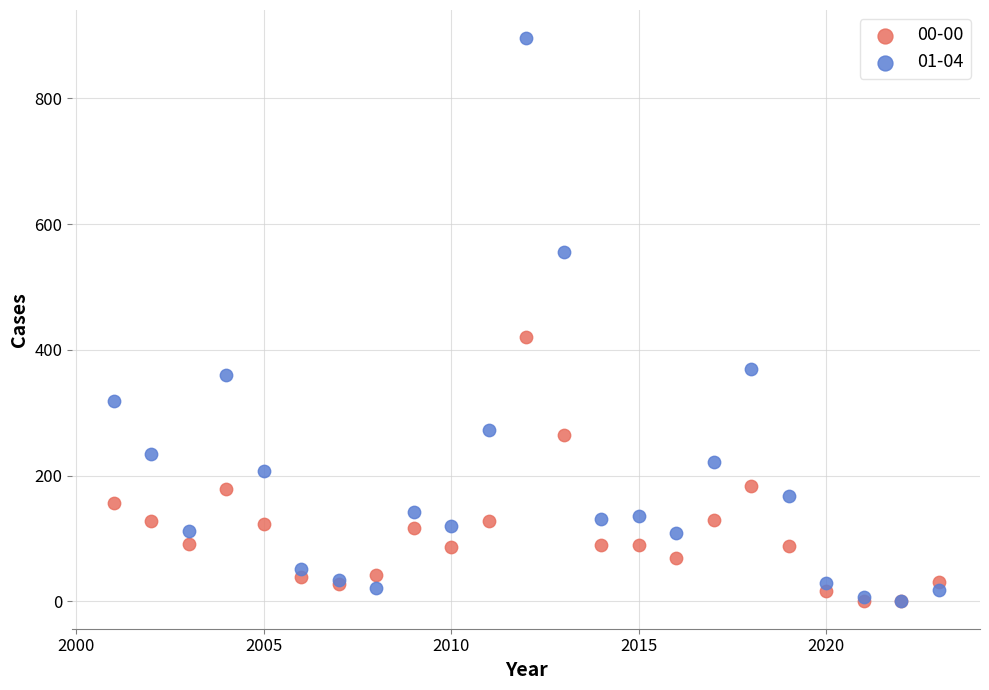

What are all the series names shown in the legend?

00-00, 01-04